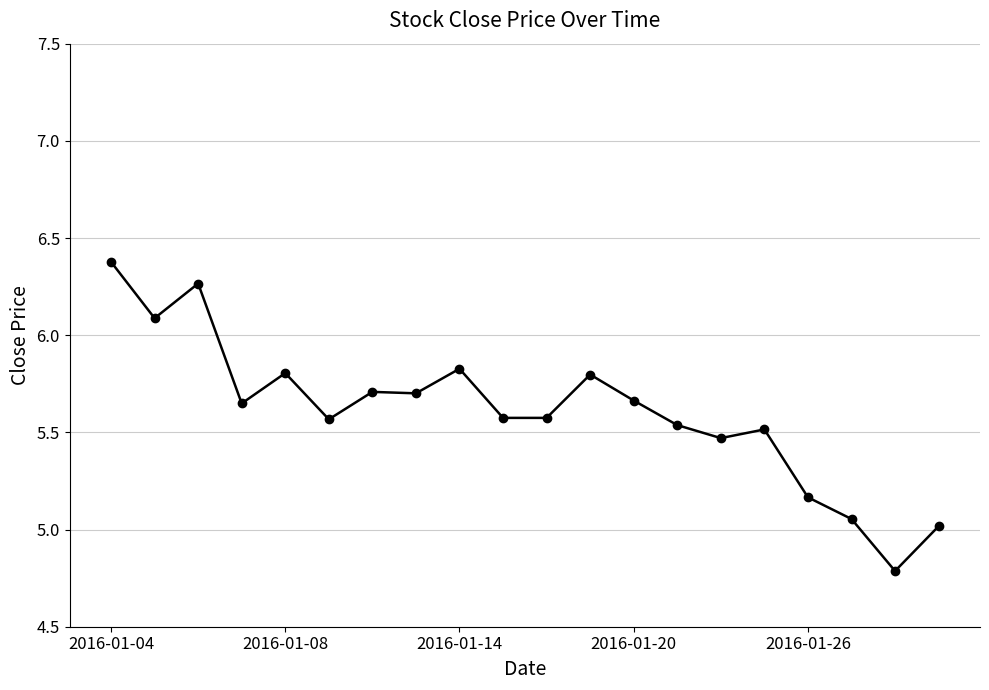

What is the maximum value shown in the chart?

6.4